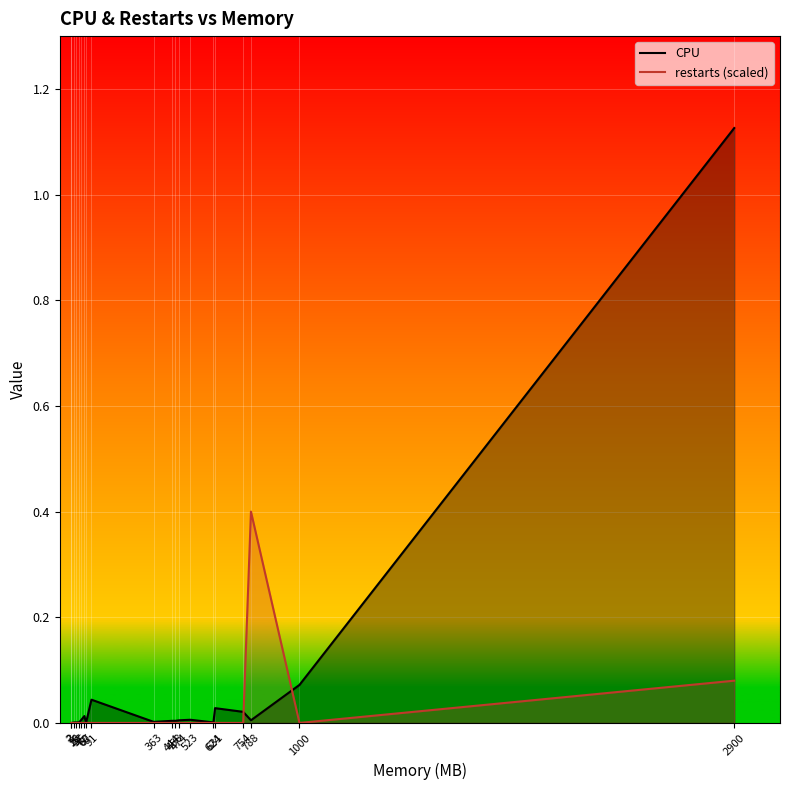

True or false: CPU and restarts (scaled) cross at least once.

True